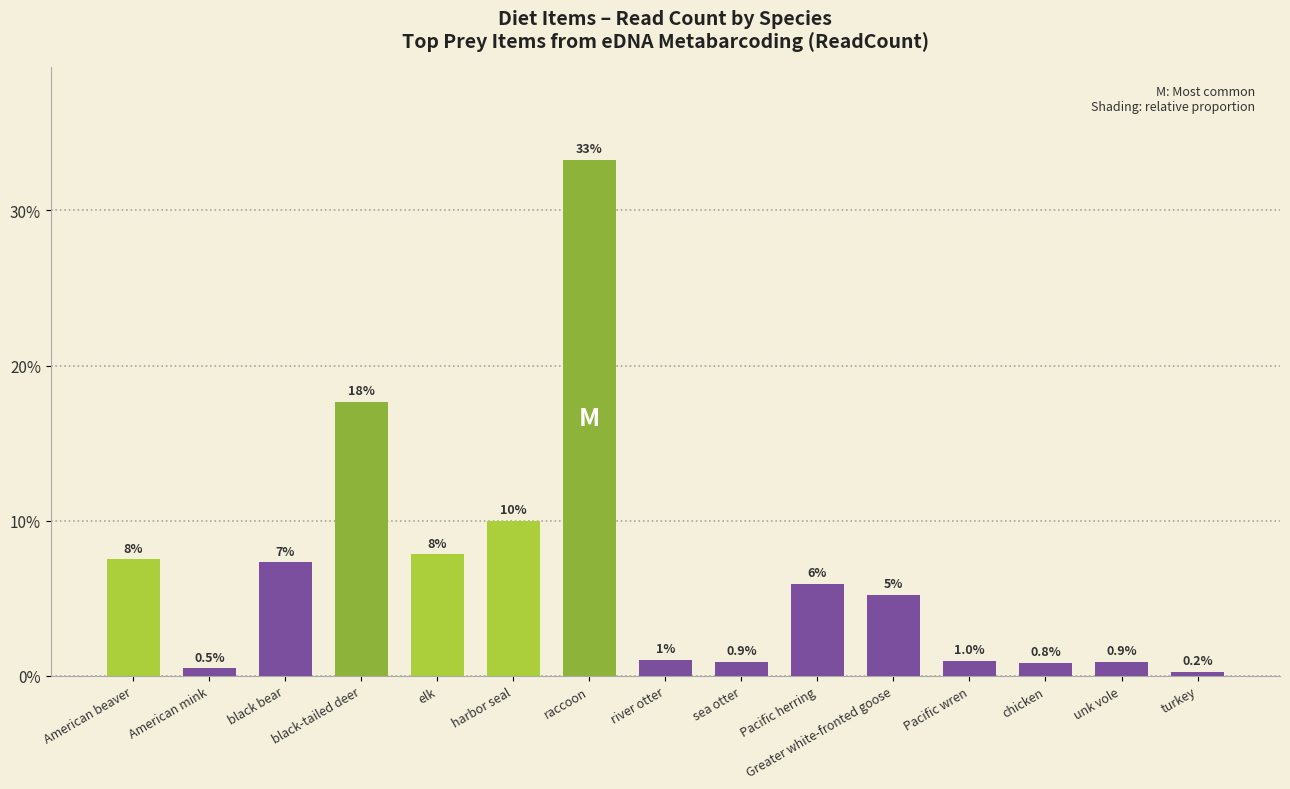

Where does the data first go above 5?

American beaver